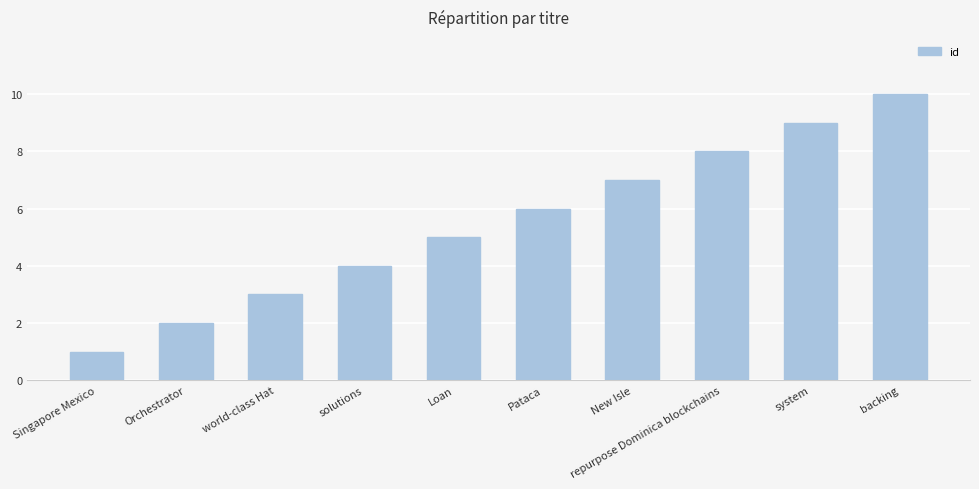

List the labels in order of value, largest first.

backing, system, repurpose Dominica blockchains, New Isle, Pataca, Loan, solutions, world-class Hat, Orchestrator, Singapore Mexico